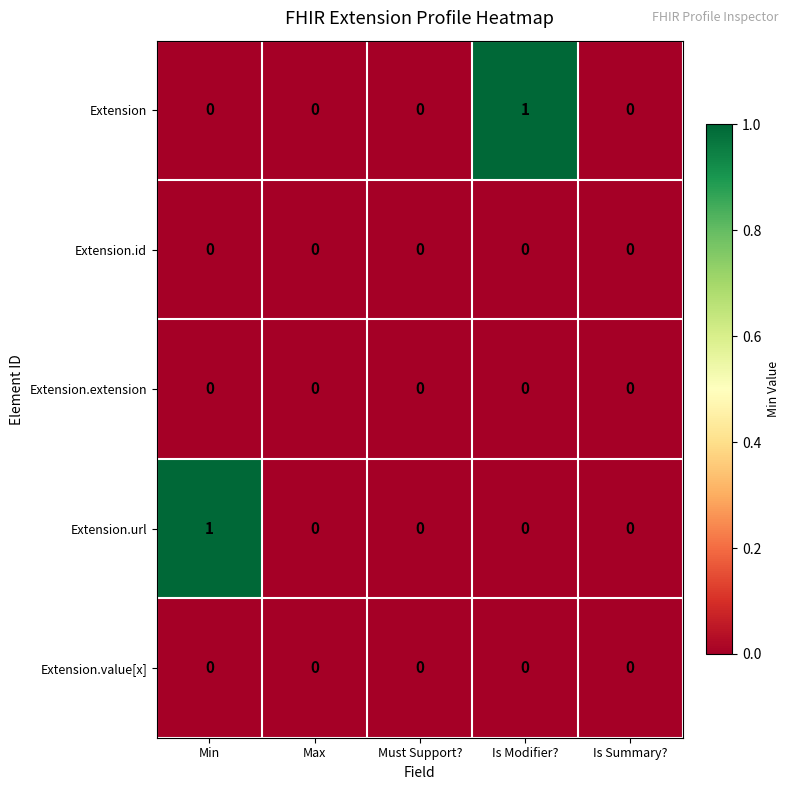

True or false: Extension.id has a value of 0 at Must Support?.

True